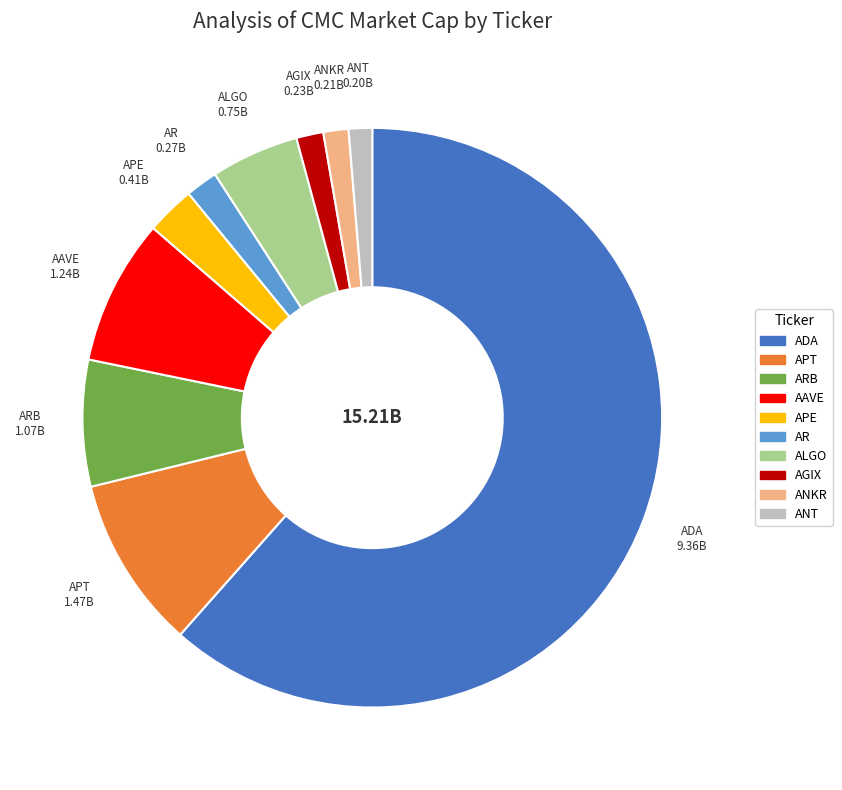

Is there any slice that represents more than half of the pie?

Yes